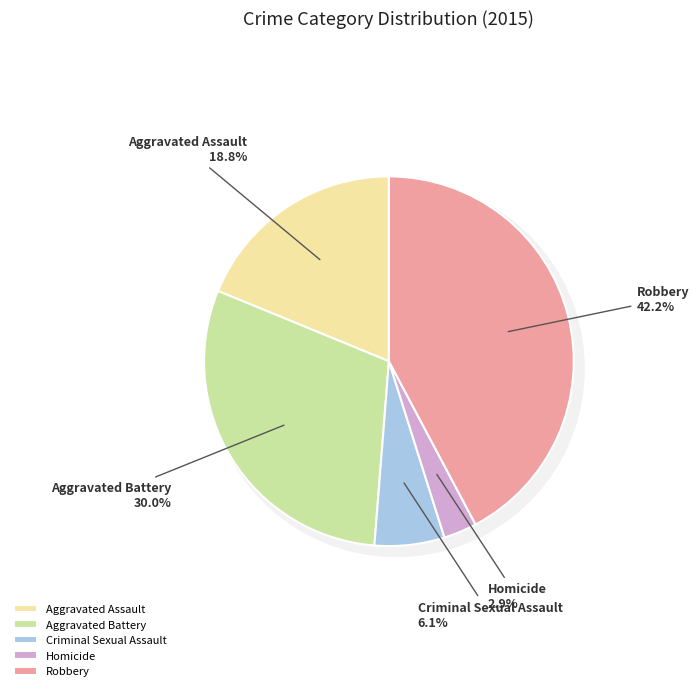

To the nearest percent, what percentage of the pie is Aggravated Assault?

19%